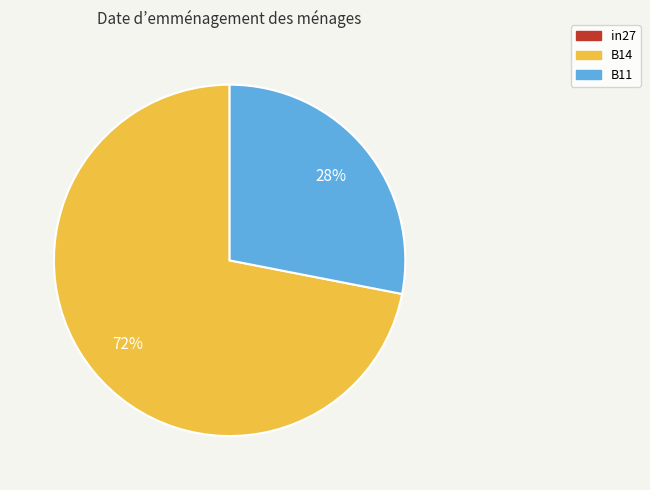

What percentage is the B11 slice, to the nearest percent?

28%